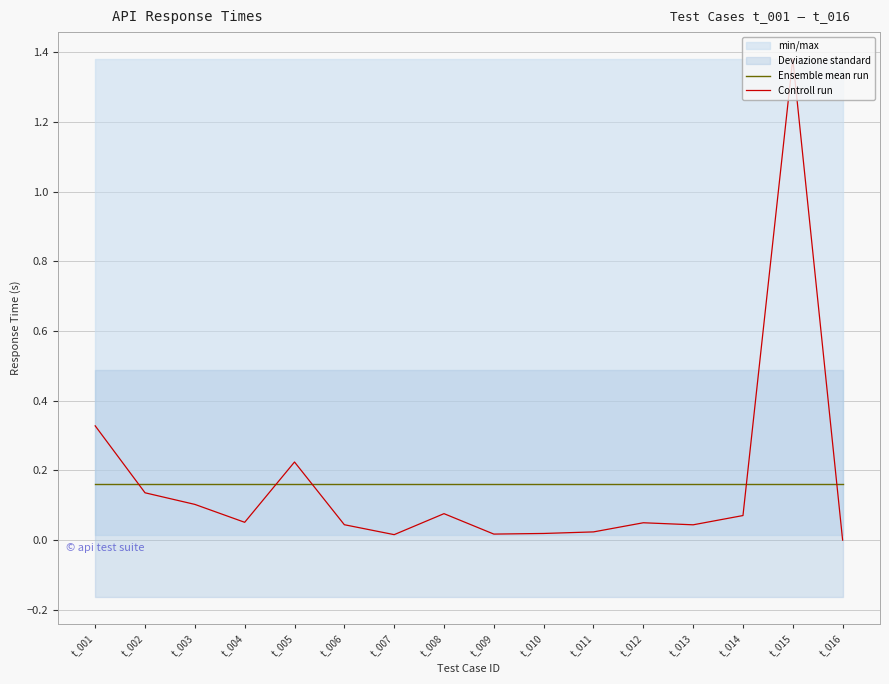

What is the greatest value displayed?

1.4